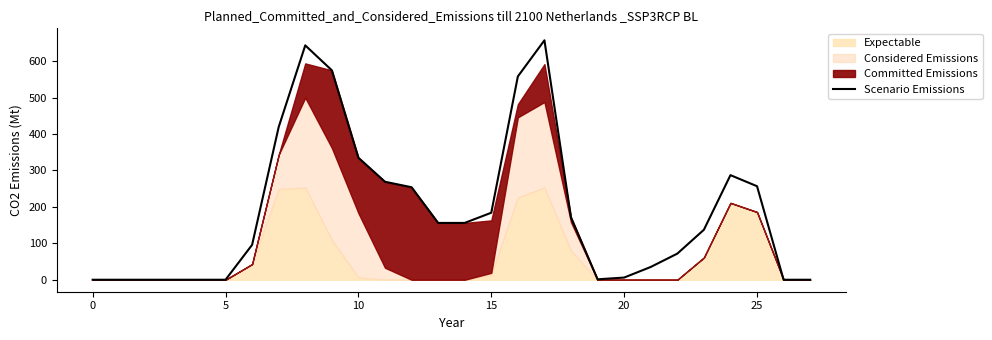

The Scenario Emissions series shows 256.8 at 25. True or false?

True